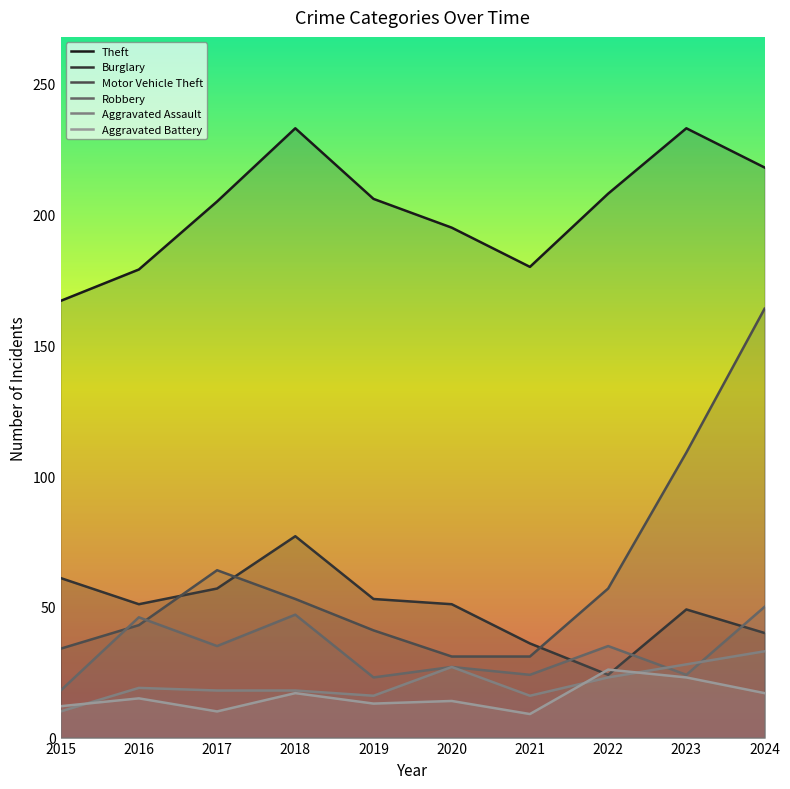

What is the value of the Burglary point at the 10th from the left?

40